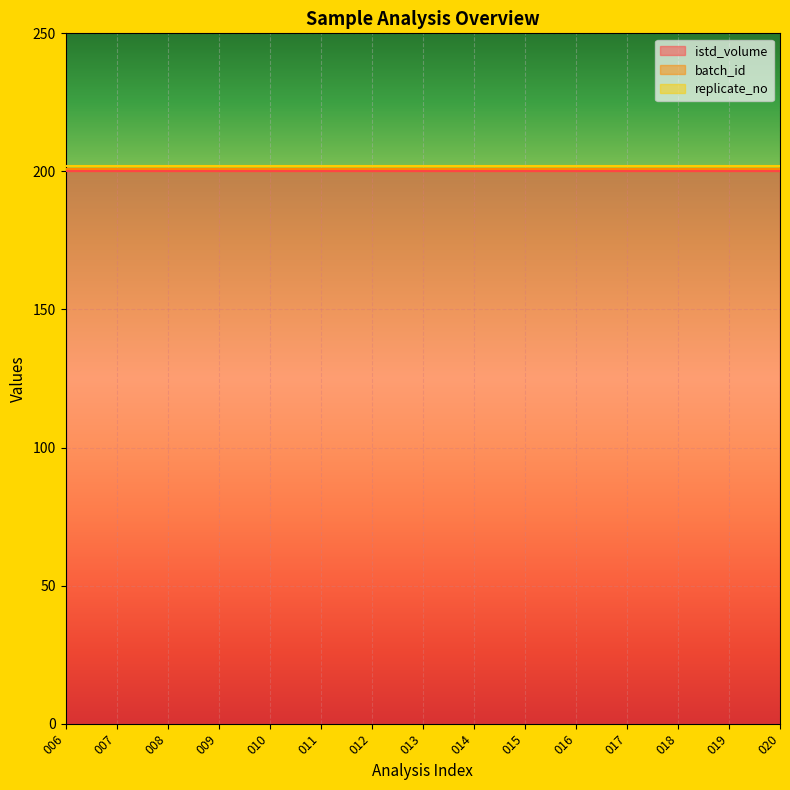

True or false: batch_id and replicate_no cross at least once.

False